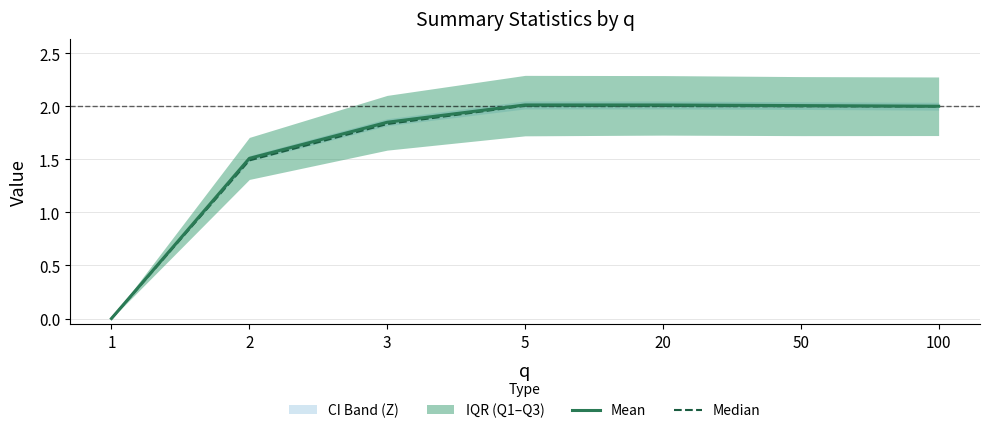

What is the average value of the Median series?

1.6